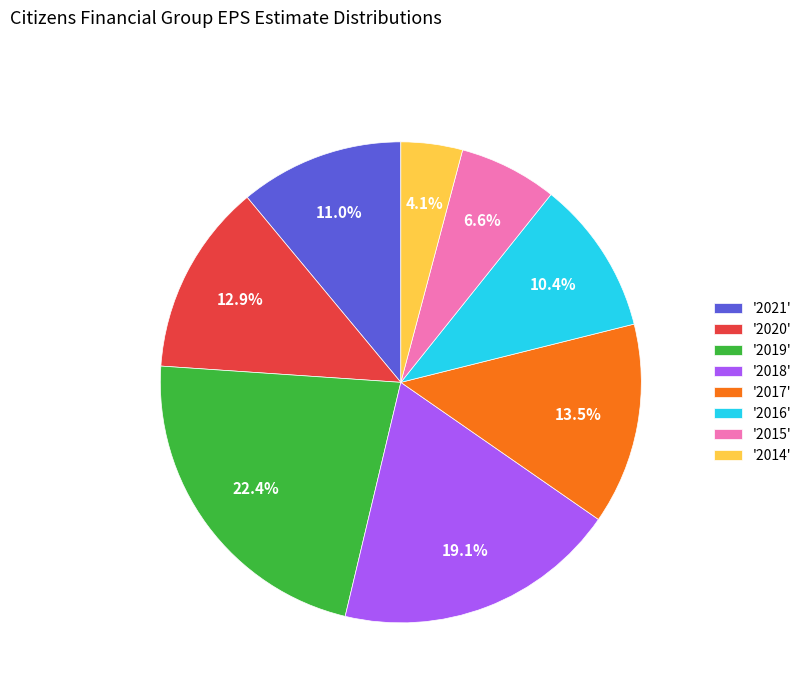

Is there any slice that represents more than half of the pie?

No